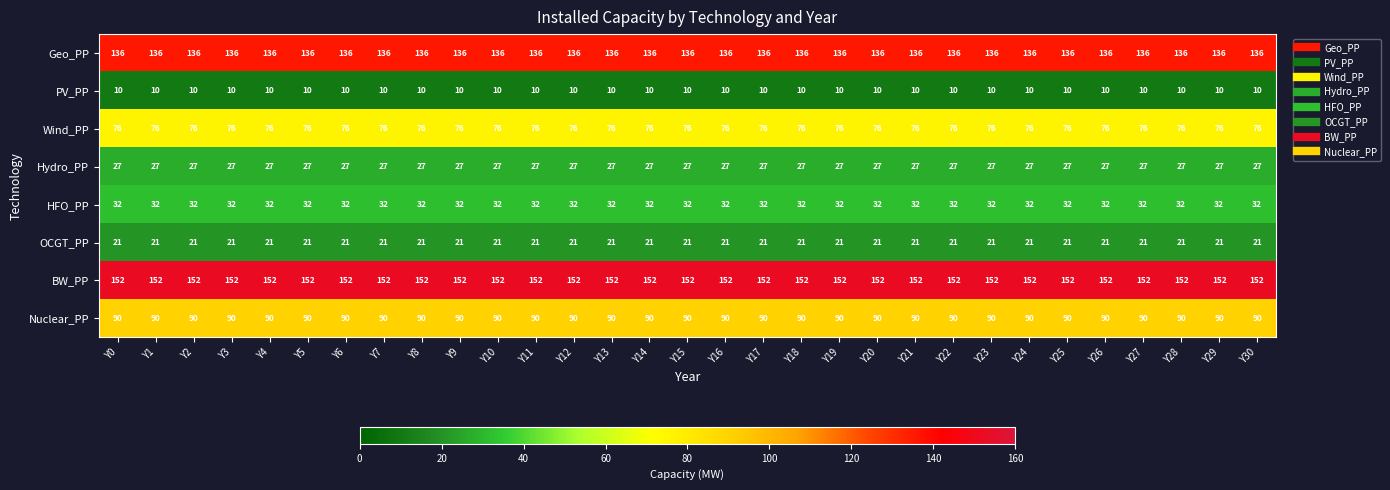

What is the sum of all HFO_PP values?

992